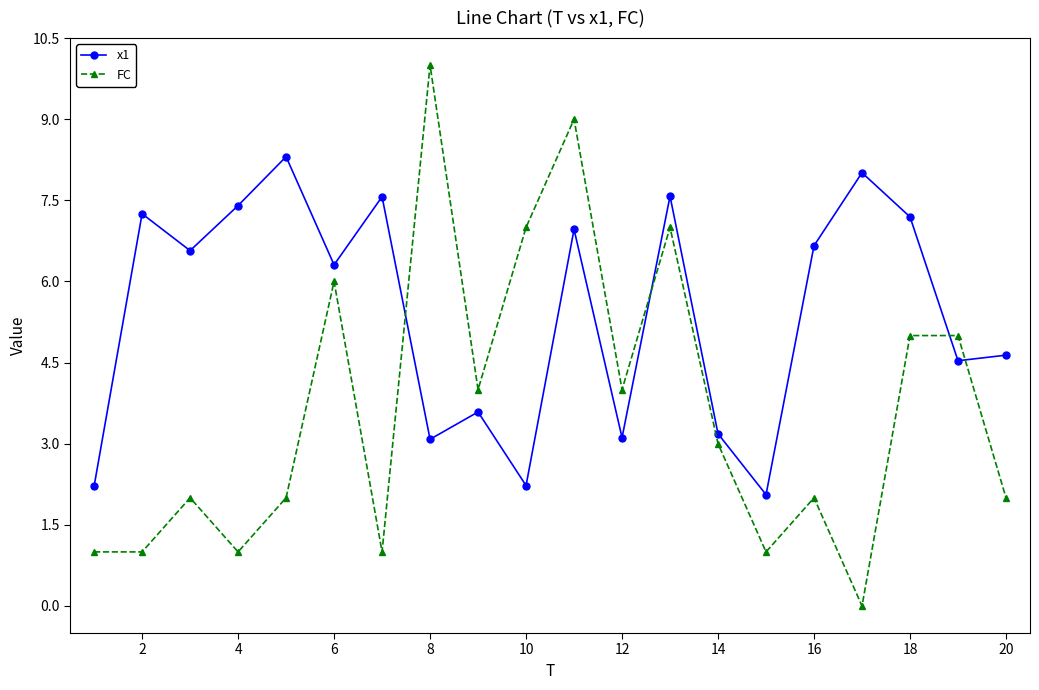

How many values in the x1 series are below 6?

9